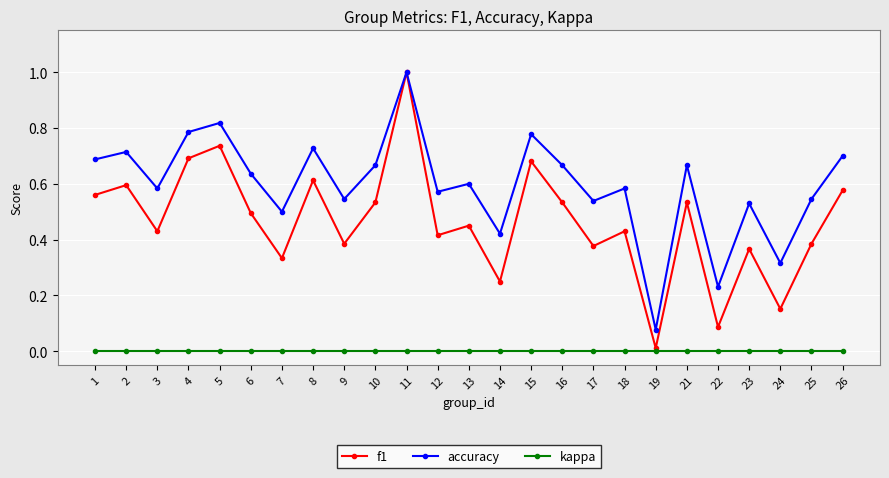

At which label does f1 reach its minimum?

19